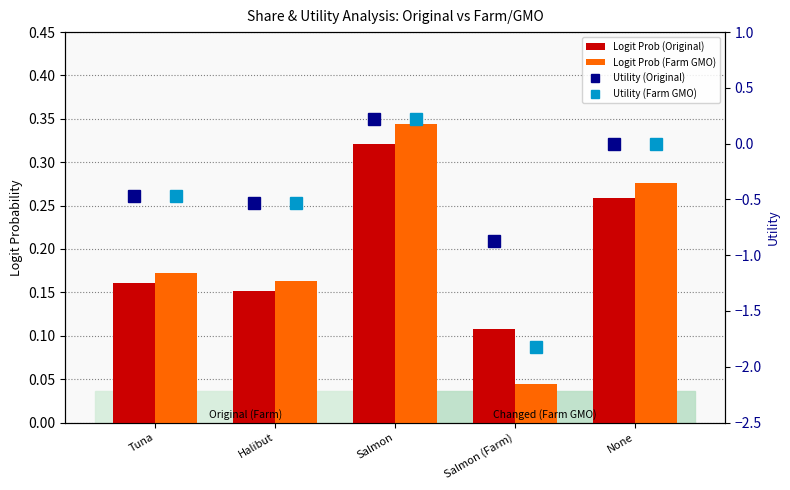

Does the chart contain any negative values?

Yes